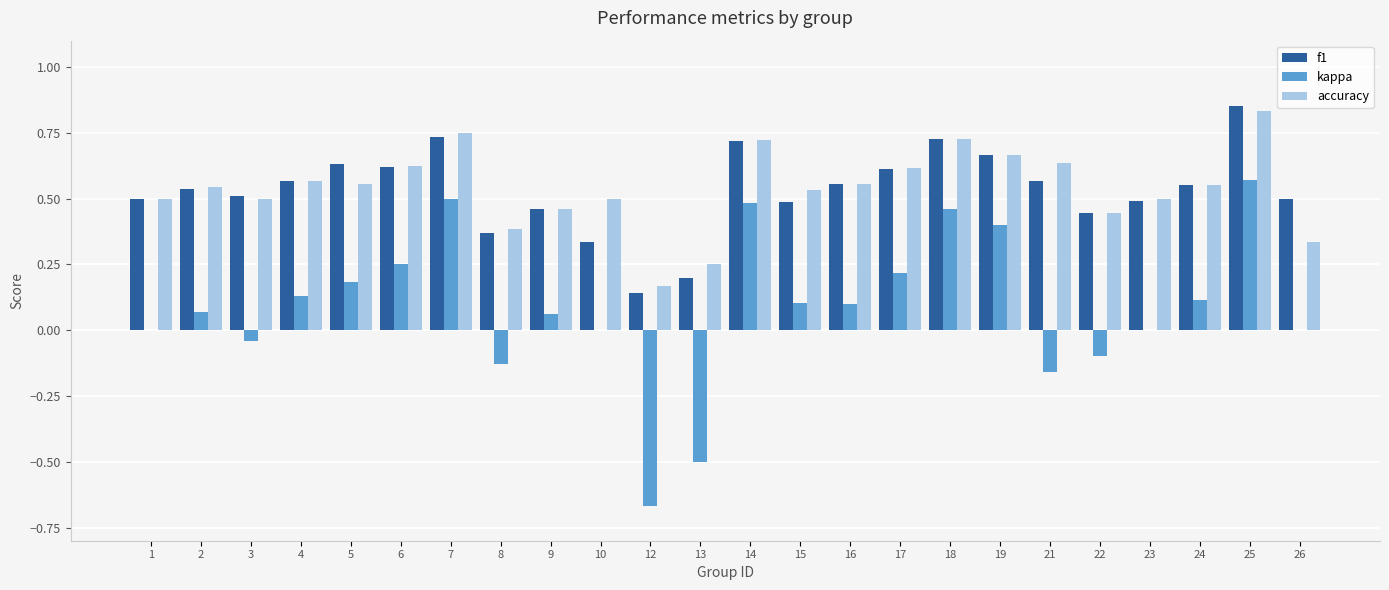

Does the chart contain stacked bars?

No